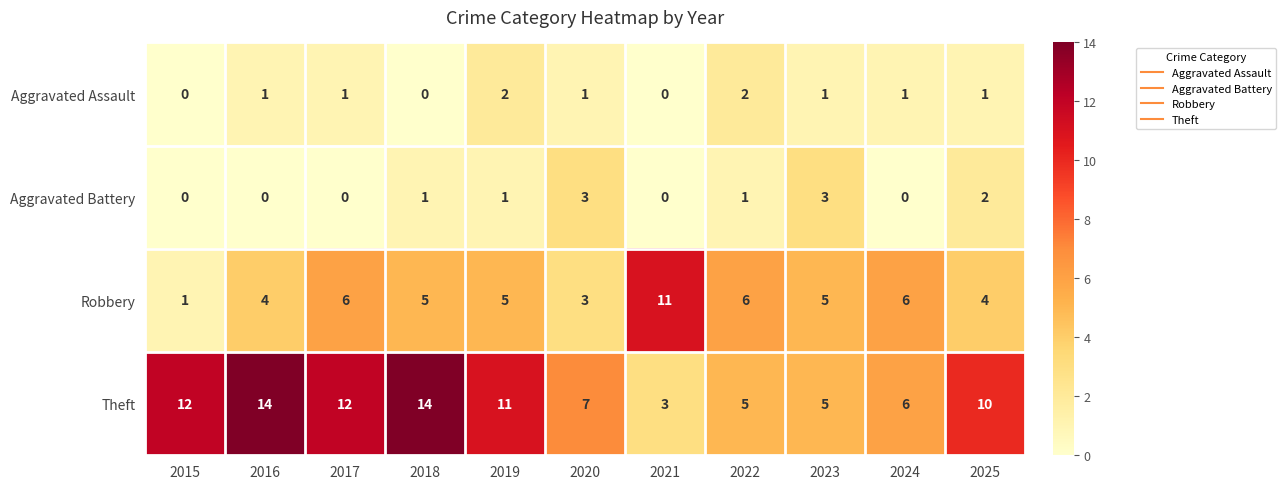

Is the value of Theft at 2021 greater than the value of Aggravated Battery at 2018?

Yes